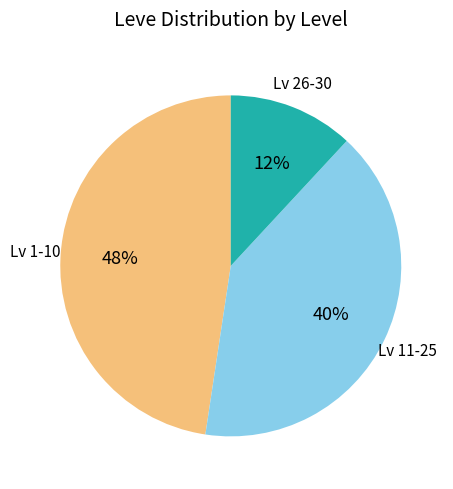

To the nearest percent, what is the average slice percentage?

33%